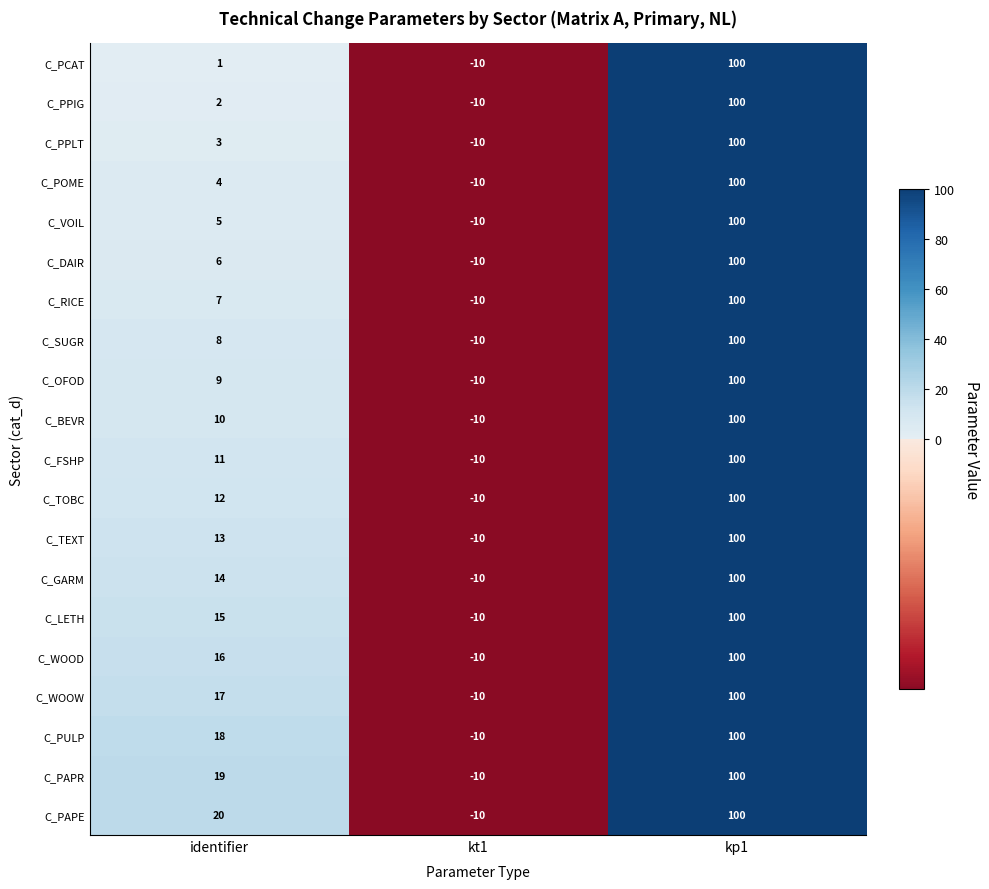

What is the difference between the C_WOOD values at kp1 and identifier?

84